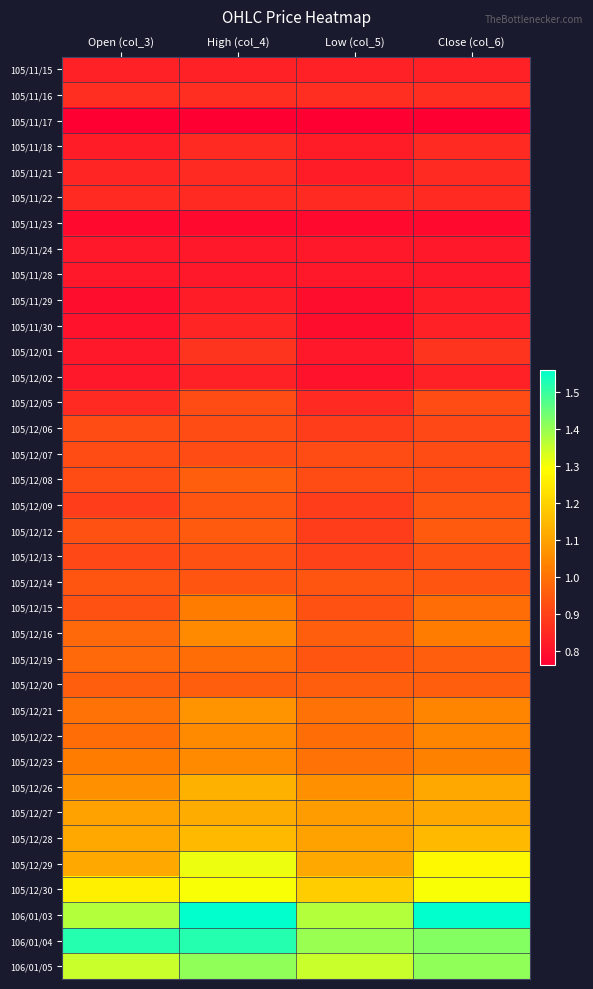

Between Low (col_5) and Close (col_6), which is larger?

Low (col_5)